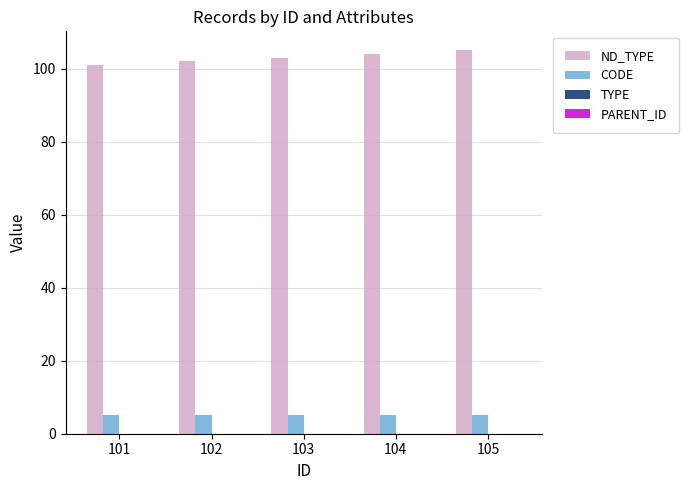

What is the difference between the maximum and minimum values in the ND_TYPE series?

4